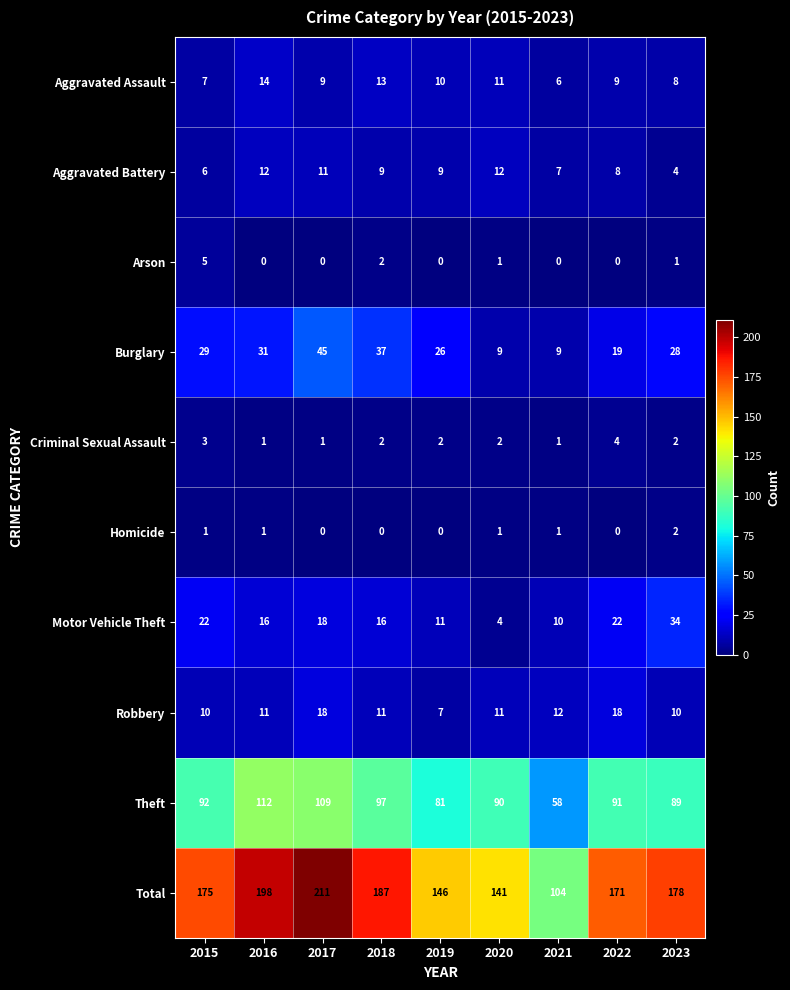

What is the spread (max minus min) of values at 2022?

171